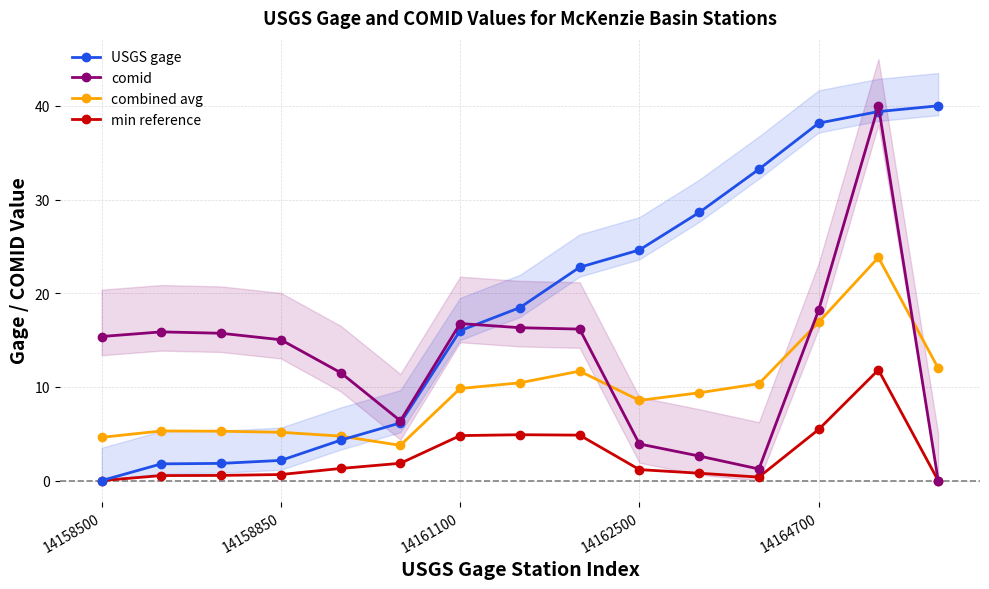

List the series in order of their peak value, lowest first.

min reference, combined avg, USGS gage, comid